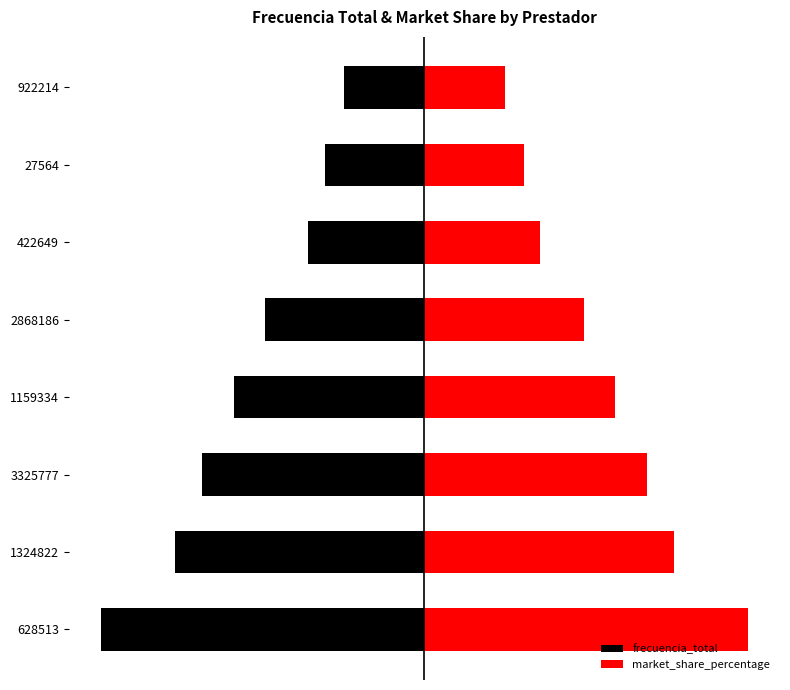

True or false: market_share_percentage has a value of 10.9 at 3325777.

True